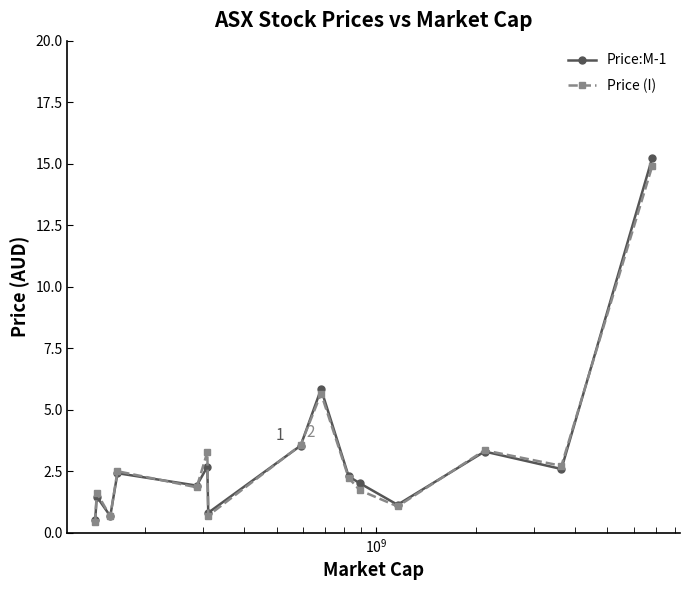

Which series has the largest range (max minus min)?

Price:M-1